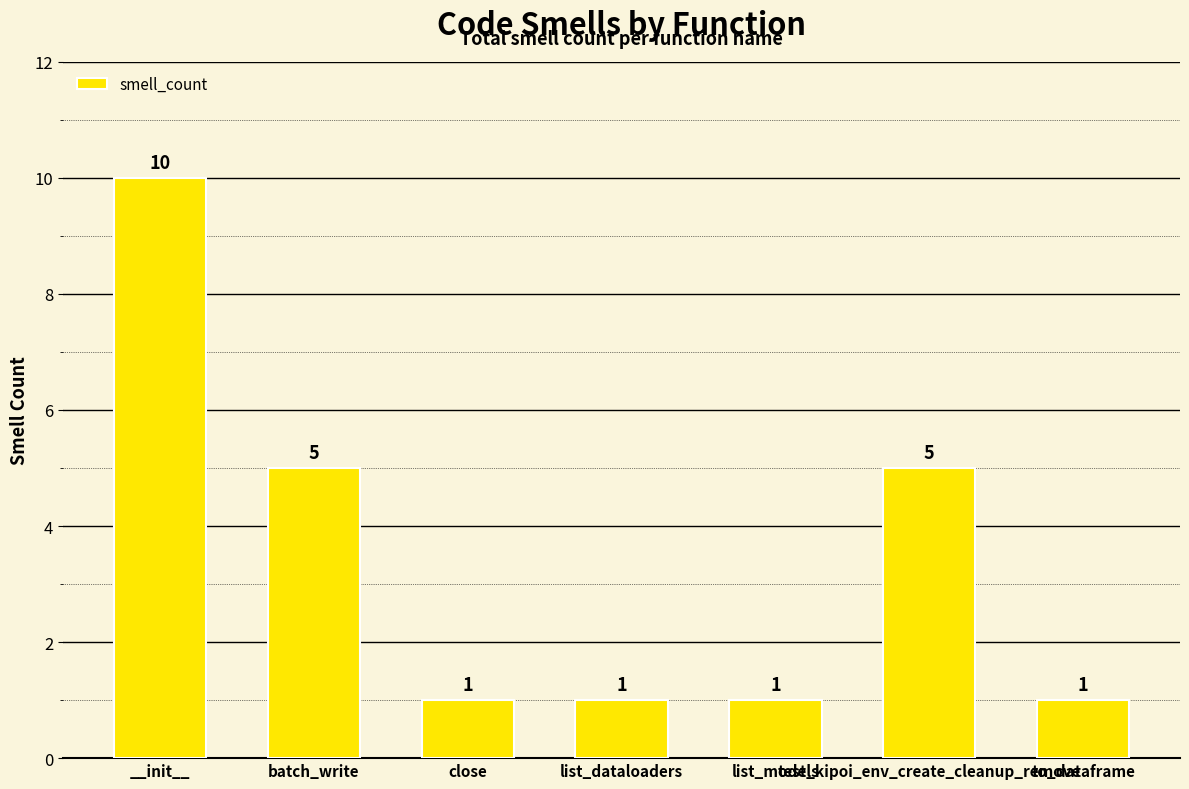

What is the smallest value displayed?

1